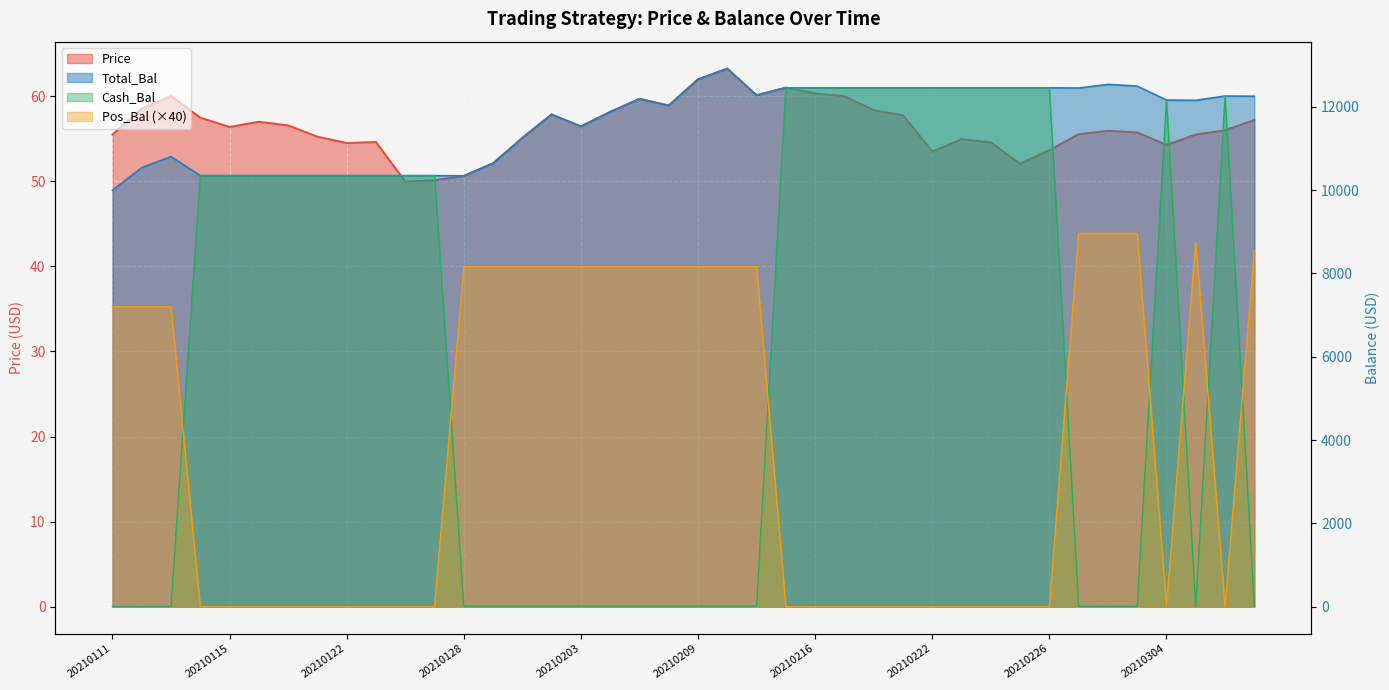

The Total_Bal series shows 17611.1 at 20210120. True or false?

False